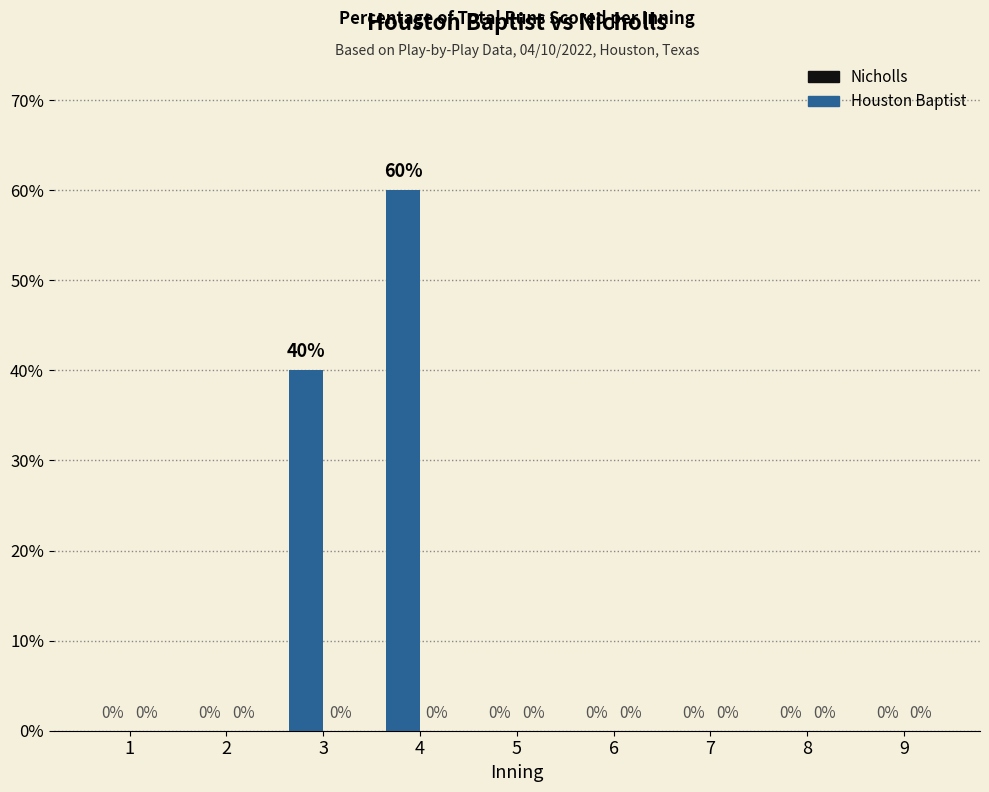

Where is the data nearest to the value 30?

3